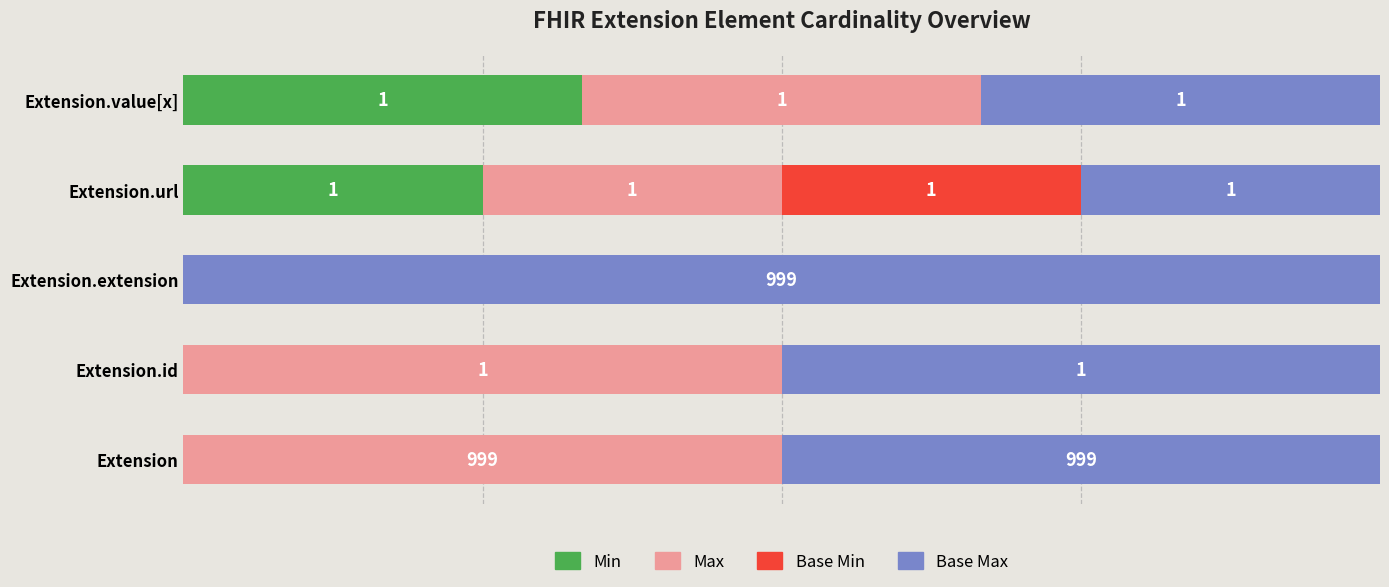

What are all the series names shown in the legend?

Min, Max, Base Min, Base Max